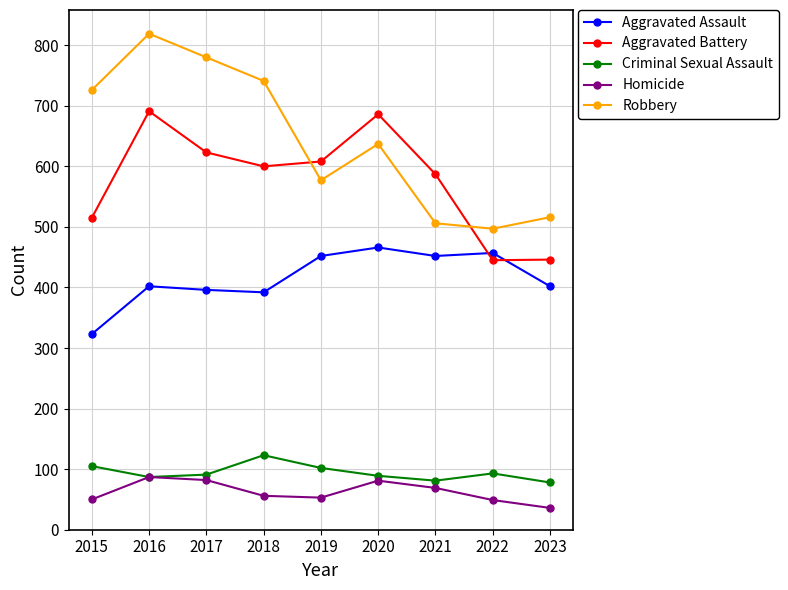

What is the difference between the highest and lowest values at 2018?

685